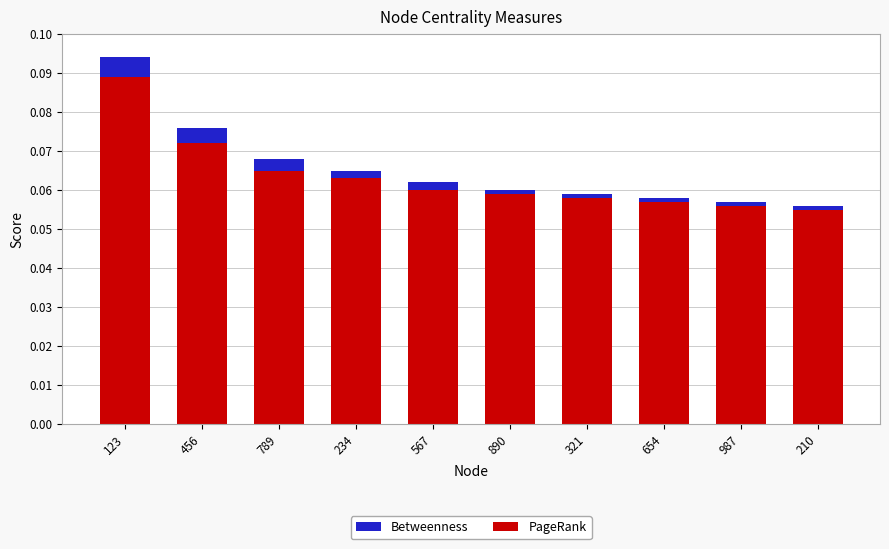

What is the sum of all PageRank values?

0.6